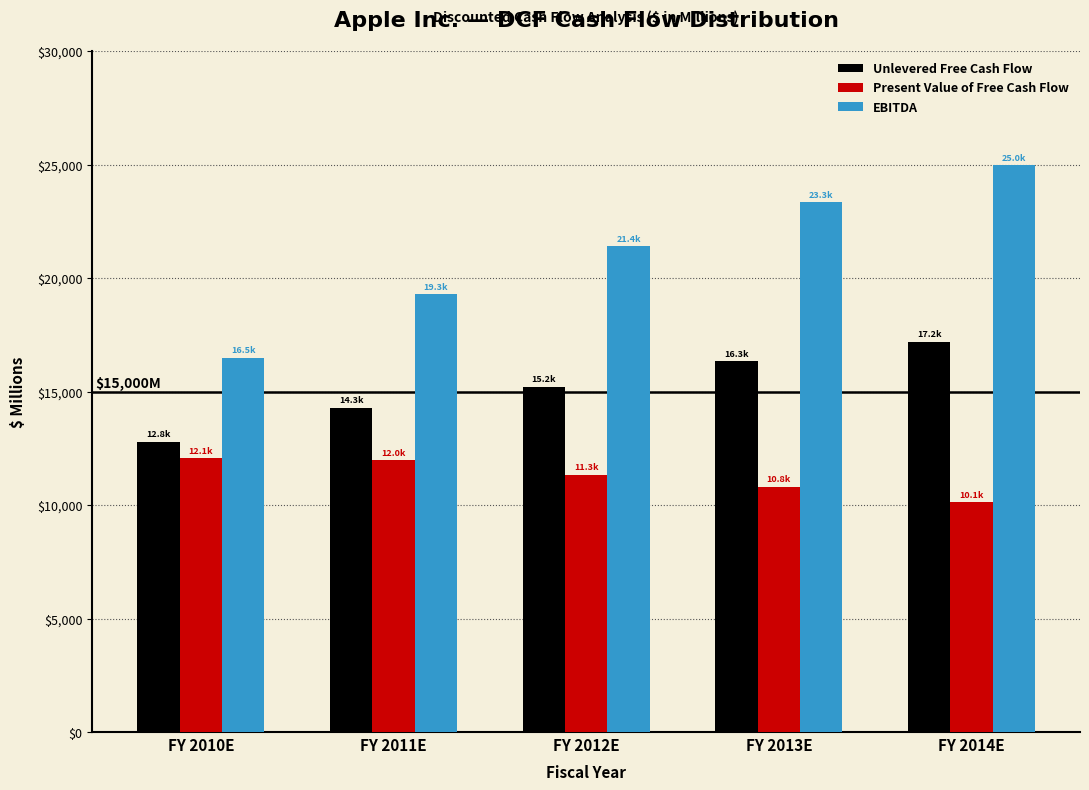

True or false: Unlevered Free Cash Flow has a value of 10770.9 at FY 2013E.

False